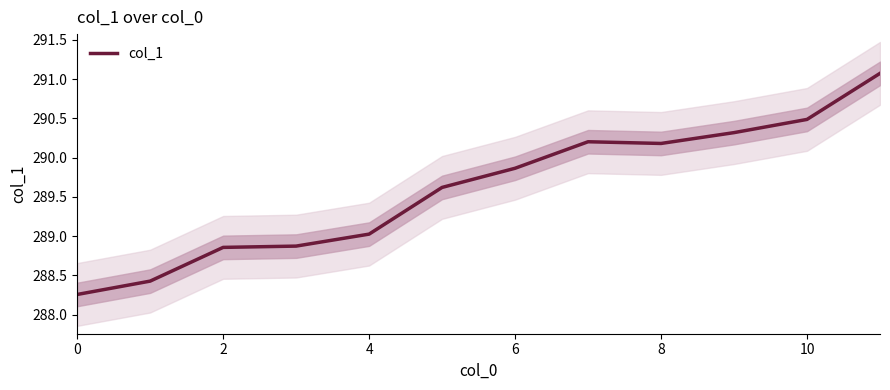

The col_1 series shows 189.3 at 0. True or false?

False